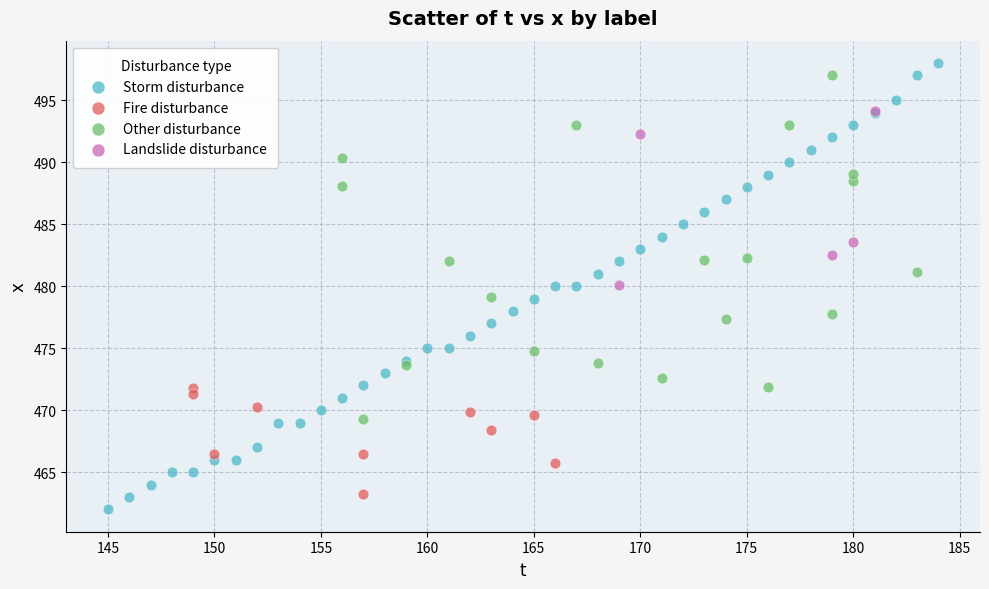

Which series has the widest spread of Y values?

Storm disturbance